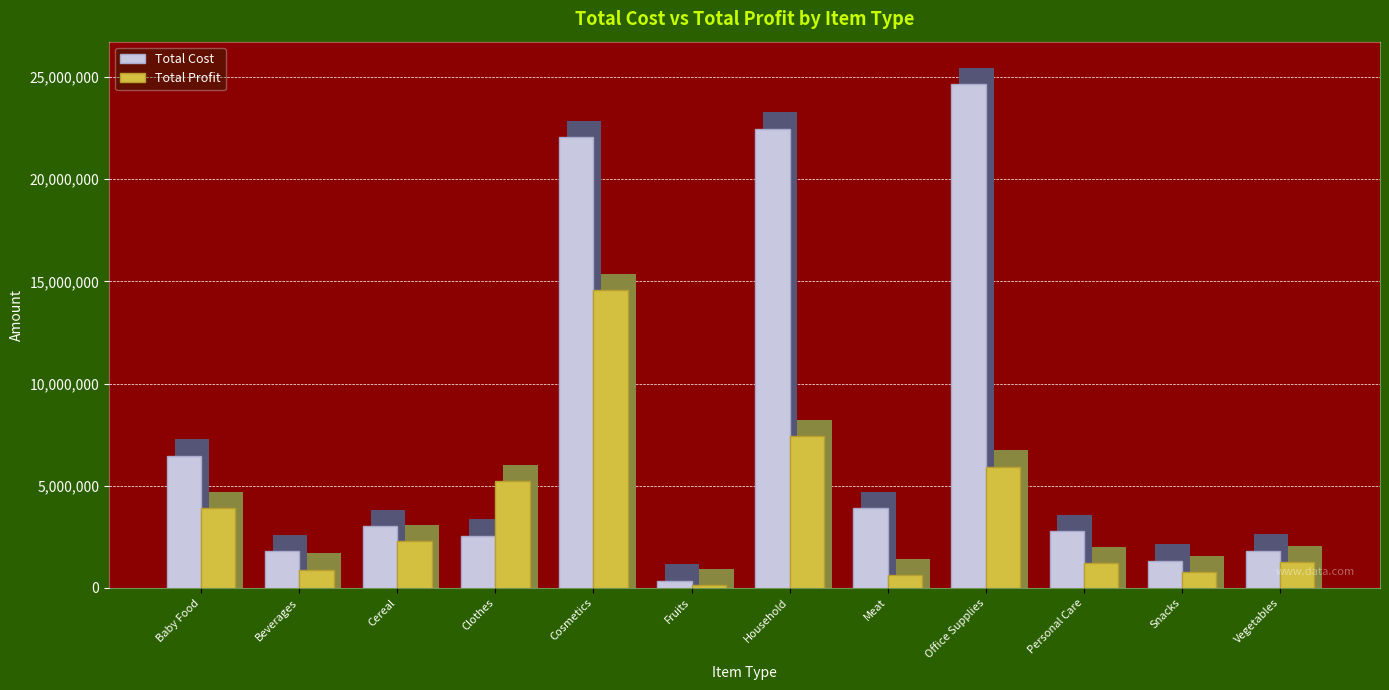

Where is Total Cost nearest to the value 12500891?

Baby Food